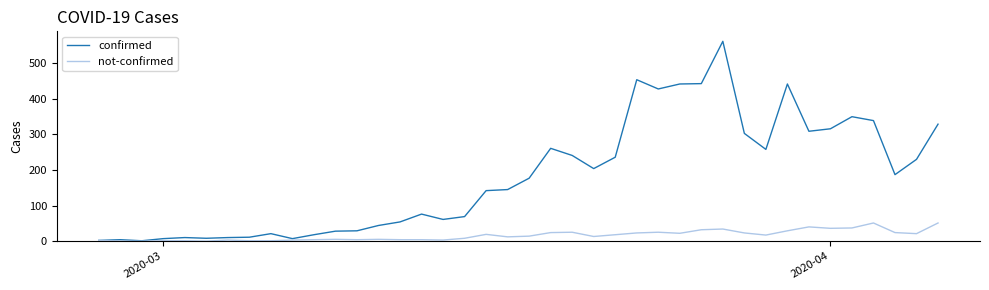

What is the highest value of the not-confirmed series?

51